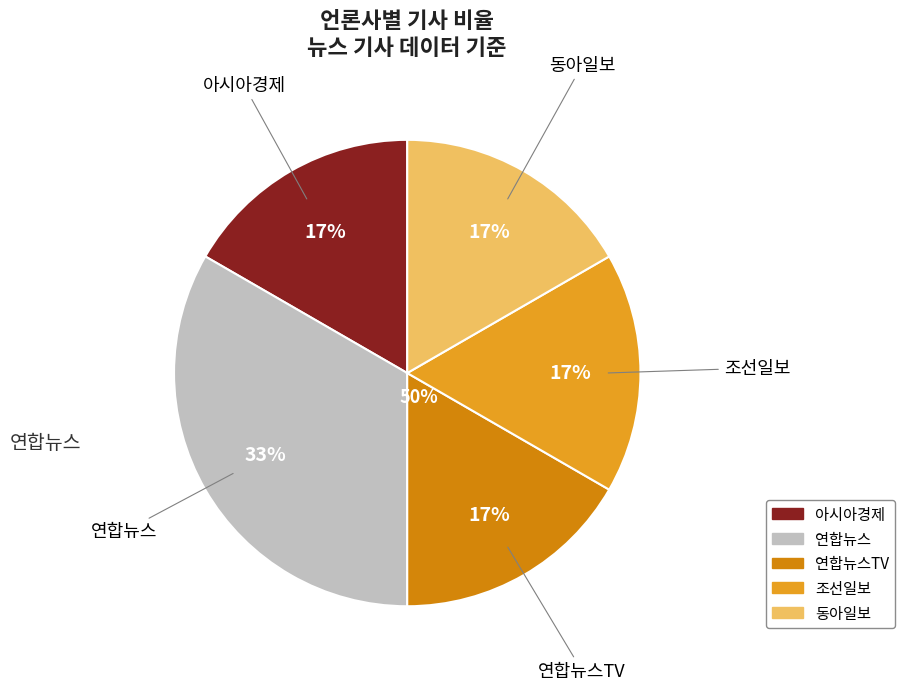

Do 동아일보 and 연합뉴스TV together represent more than half of the pie?

No